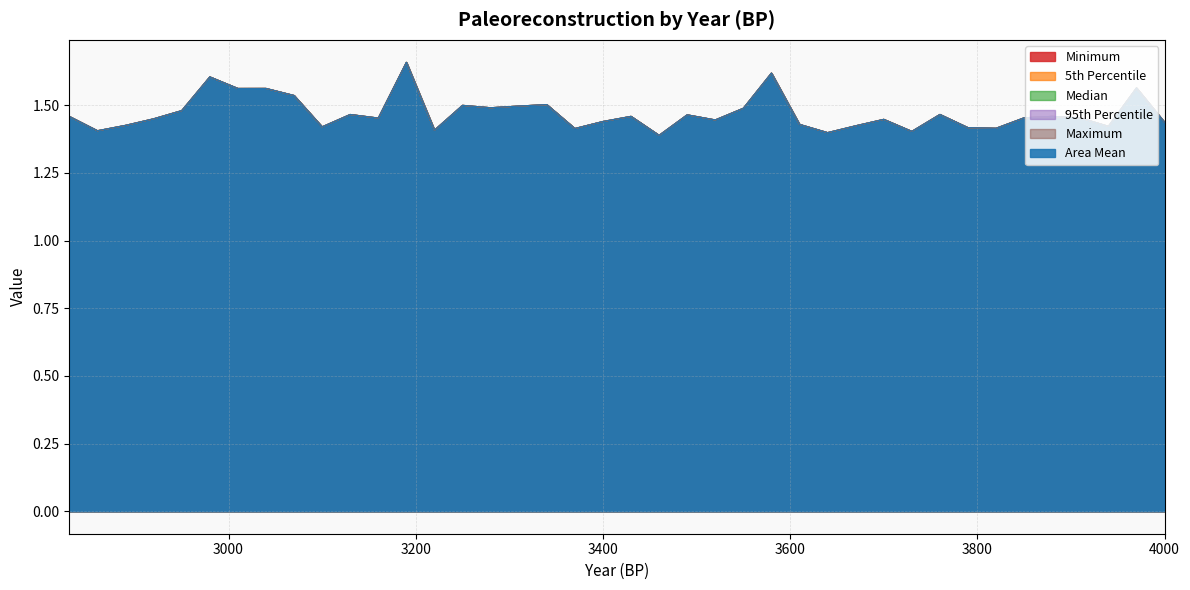

The value of 95th Percentile at 3310 is 2.3. True or false?

False